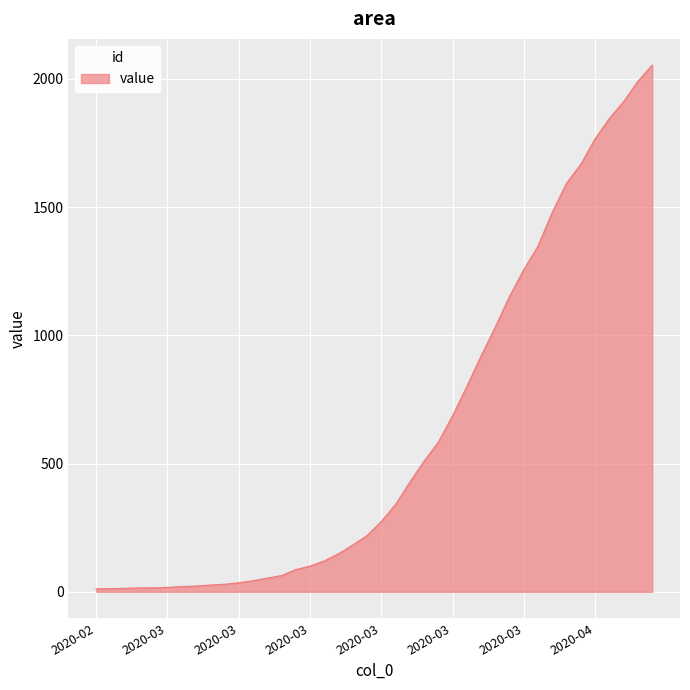

What is the greatest value displayed?

2053